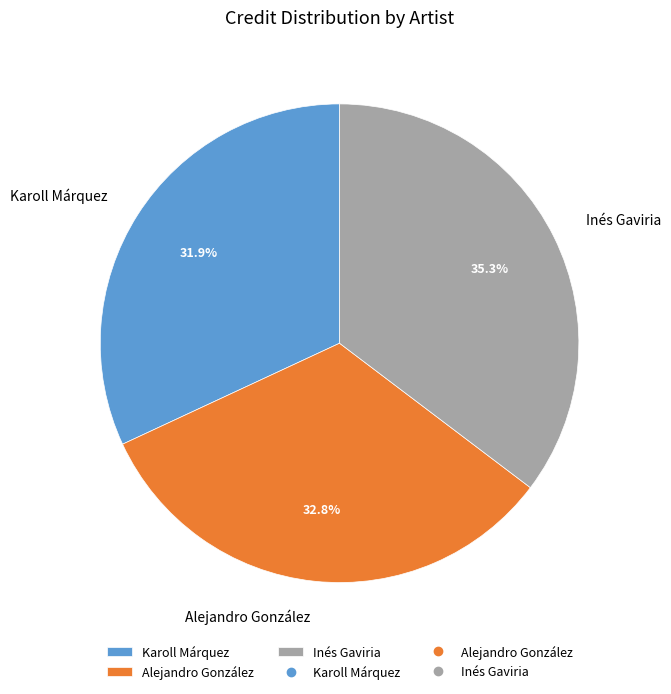

To the nearest percent, what is the difference between the largest and smallest slice percentages?

3%